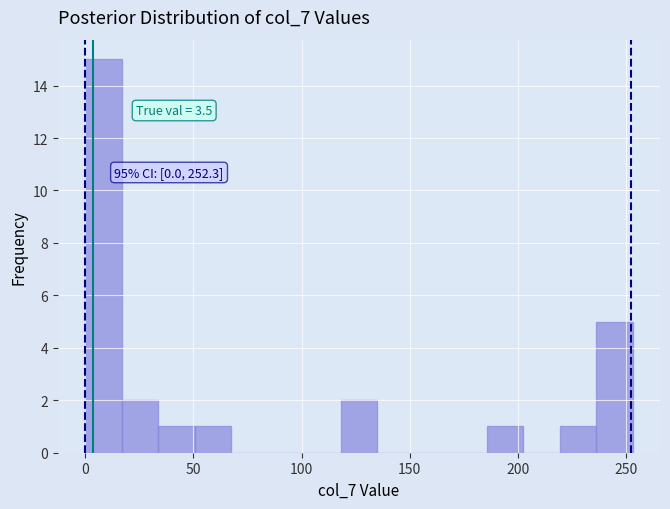

Around what value on the x-axis is the tallest bar? Give the approximate position of its centre, as read against the axis.

10